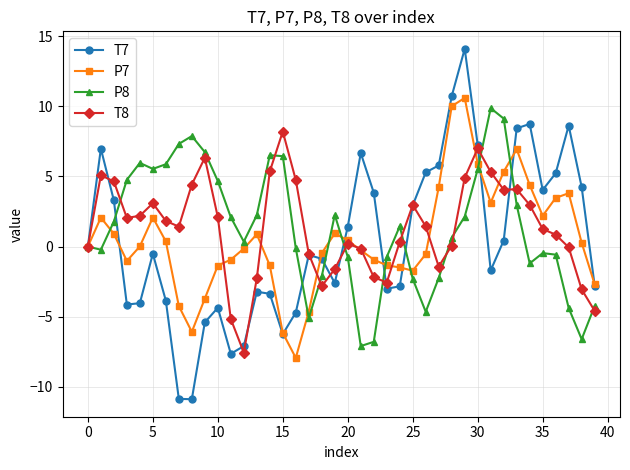

After their last crossing, which series has the higher values: T8 or P7?

P7